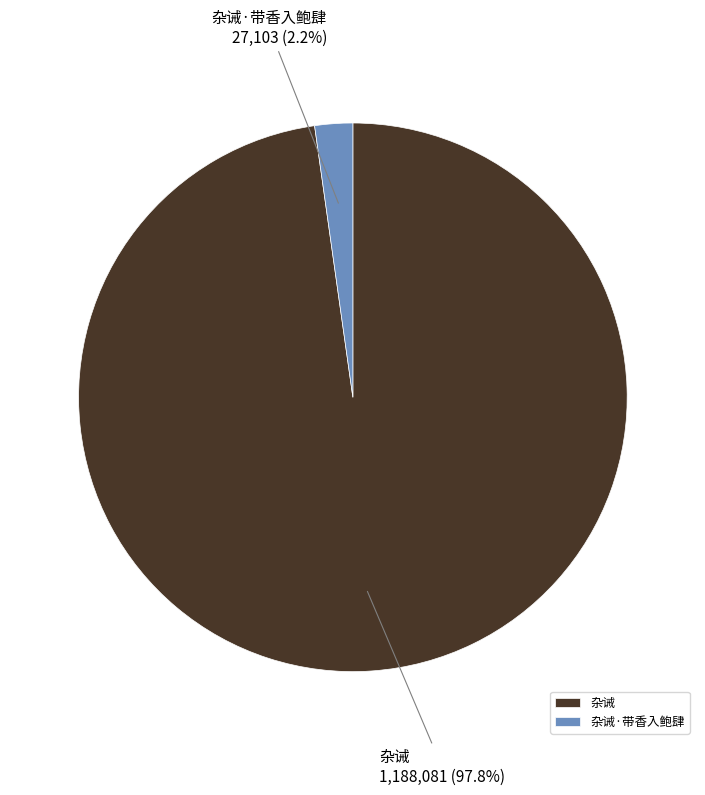

What percentage is the 杂诫·带香入鲍肆 slice, to the nearest percent?

2%